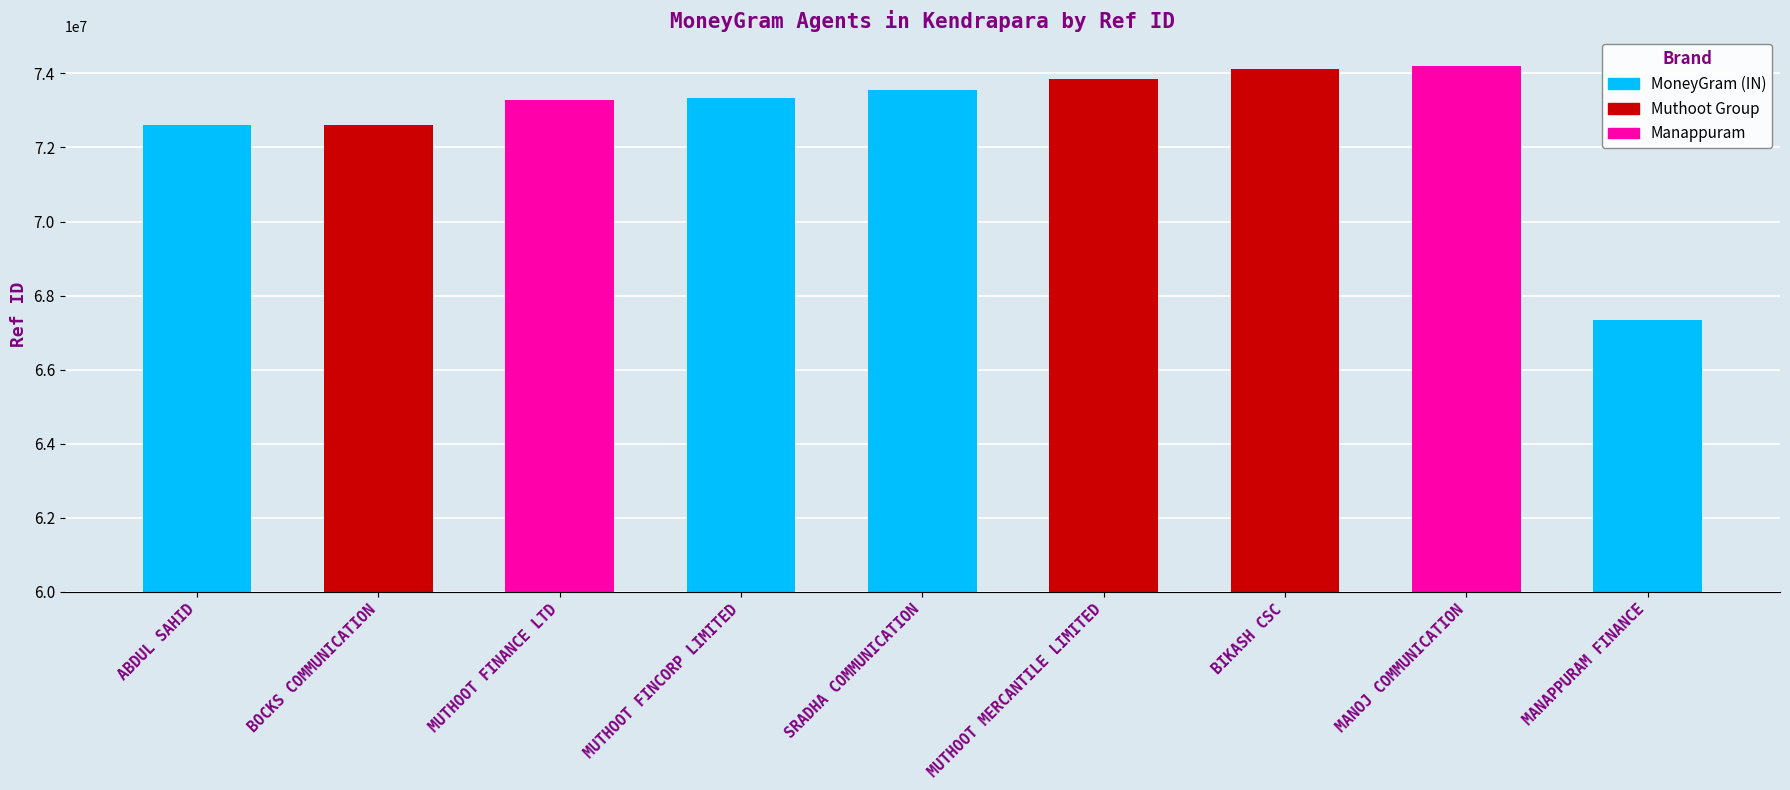

Reading left to right, what are all the values shown in this chart?

72615520	72604816	73279211	73336332	73544344	73855583	74115633	74188246	67335666